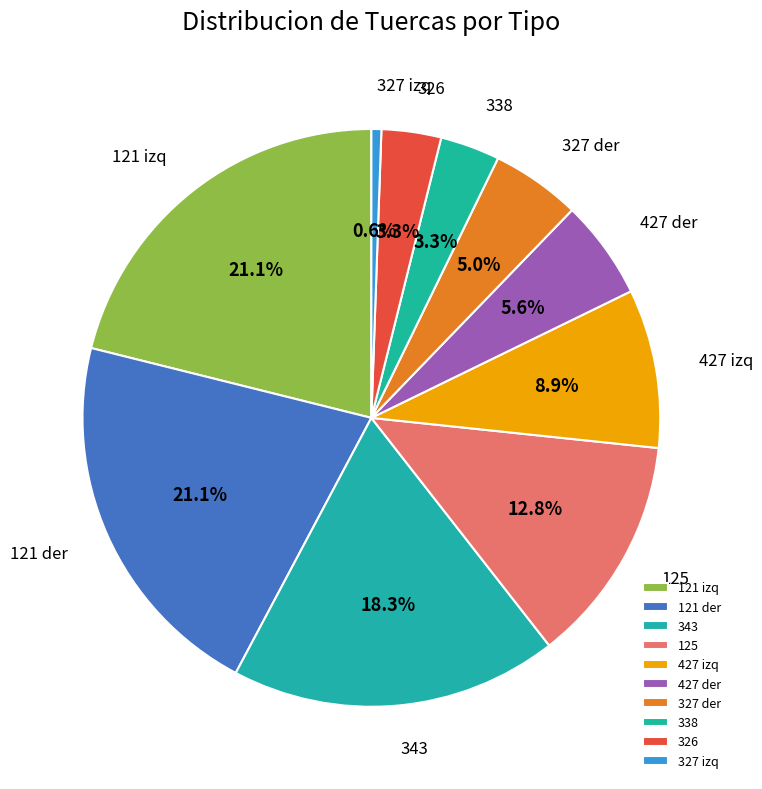

Approximately how many times larger is the value at 427 izq compared to 327 izq?

16.0